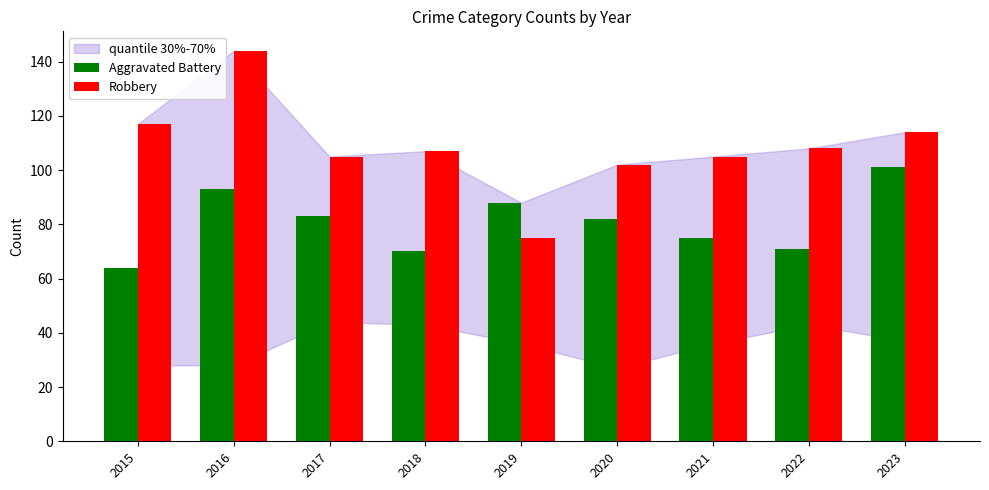

Which series has the largest range (max minus min)?

Robbery